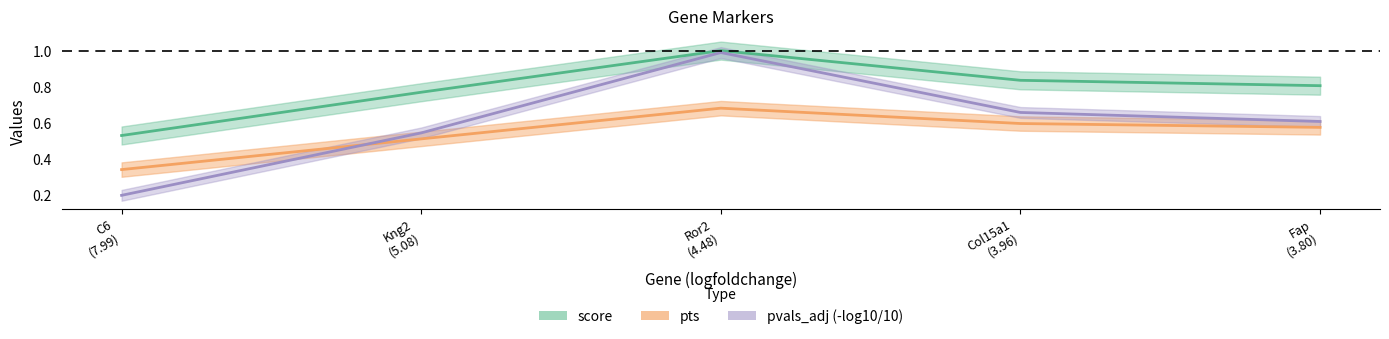

Does the chart display data point markers on the line(s)?

No